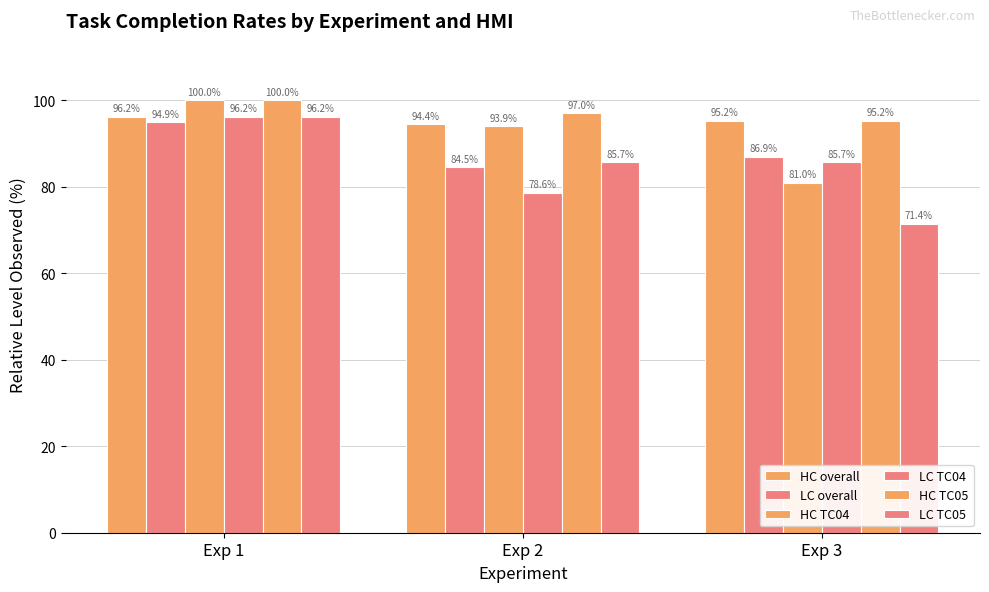

List the series in order of their overall mean, lowest first.

LC TC05, LC TC04, LC overall, HC TC04, HC overall, HC TC05